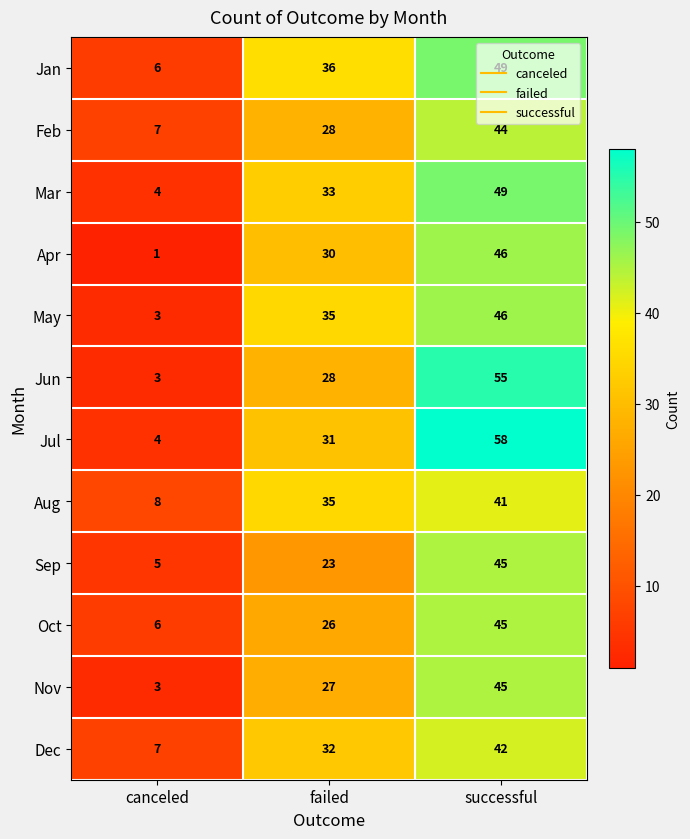

How many categories are shown in the chart?

3